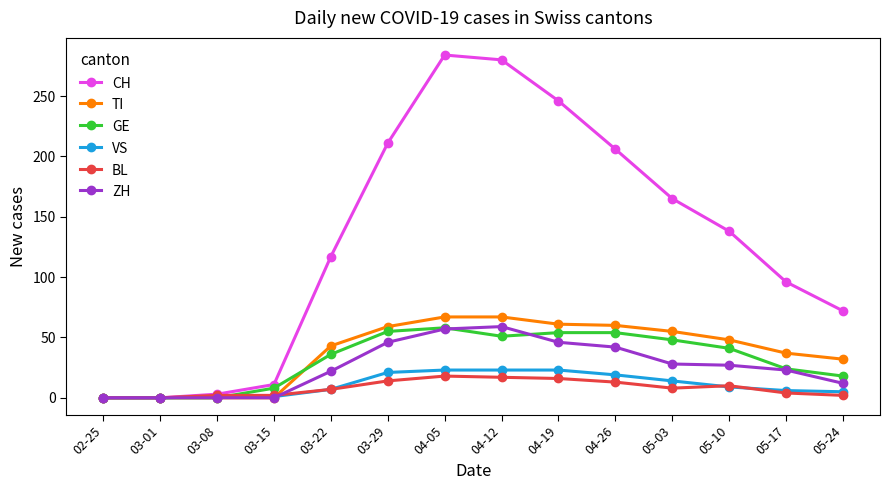

Is the value of GE at 02-25 greater than the value of VS at 04-12?

No